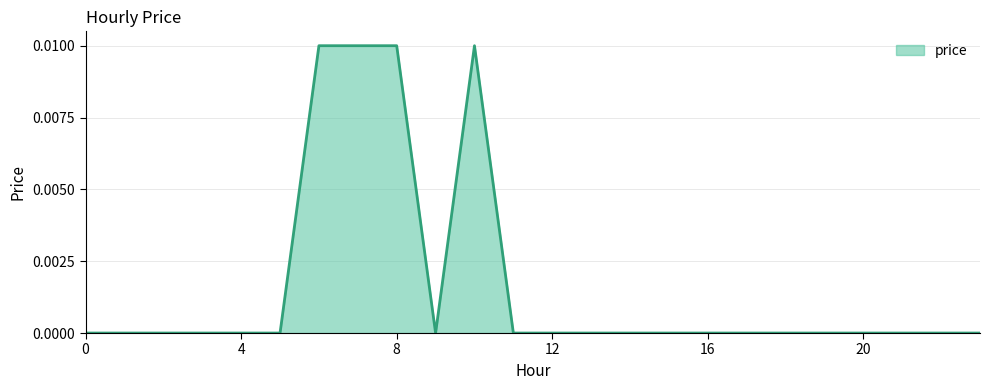

Does the chart have visible grid lines?

Yes